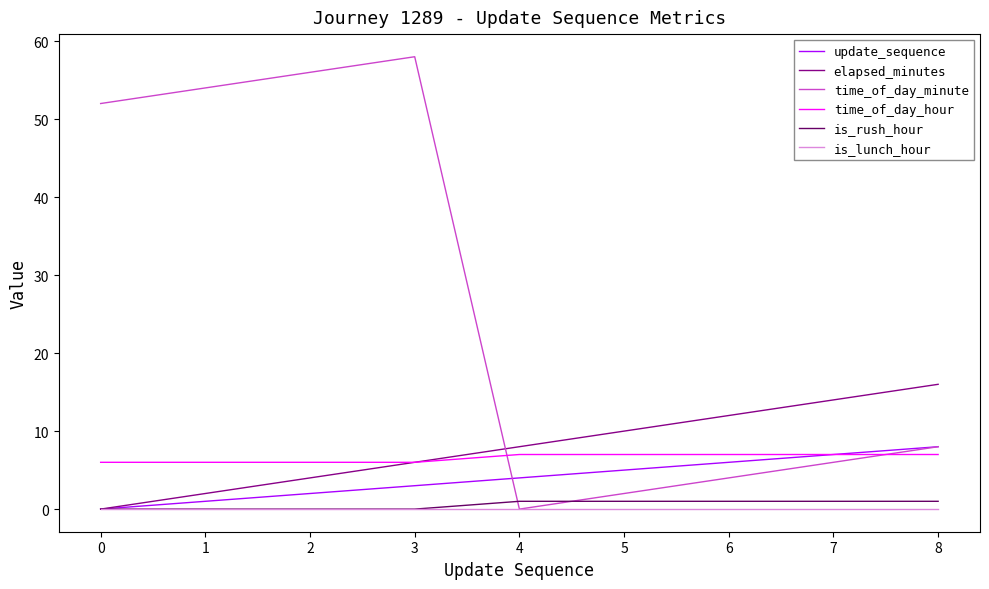

Where is time_of_day_minute nearest to the value 29?

8